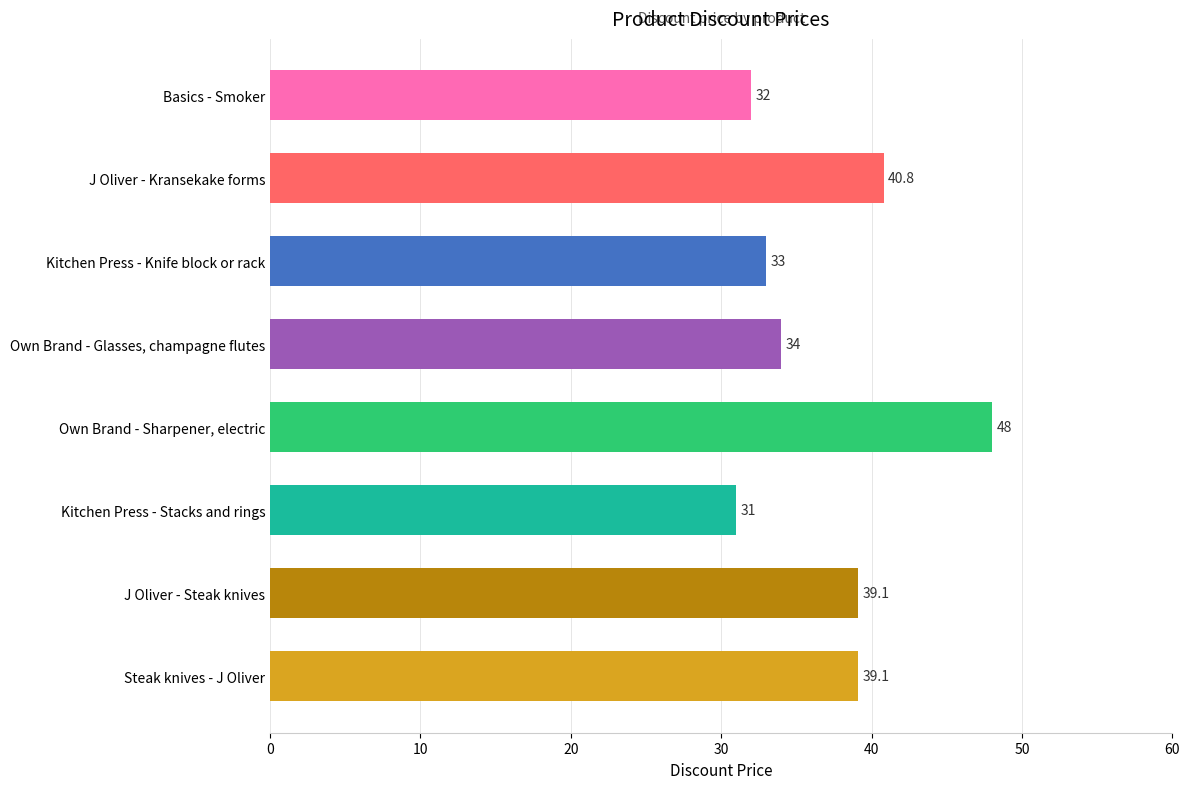

What is the difference between the values at Kitchen Press - Stacks and rings and Kitchen Press - Knife block or rack?

2.0